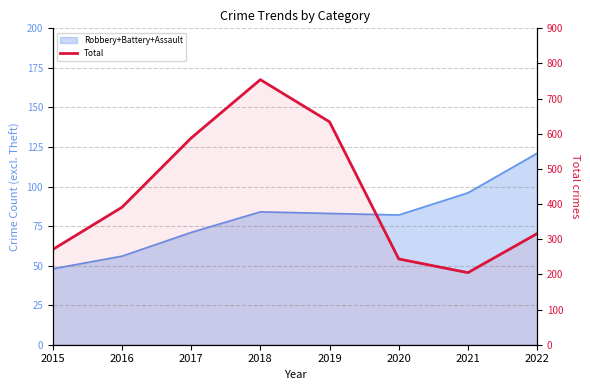

How many points are lower than both their immediate neighbors (excluding endpoints)?

1